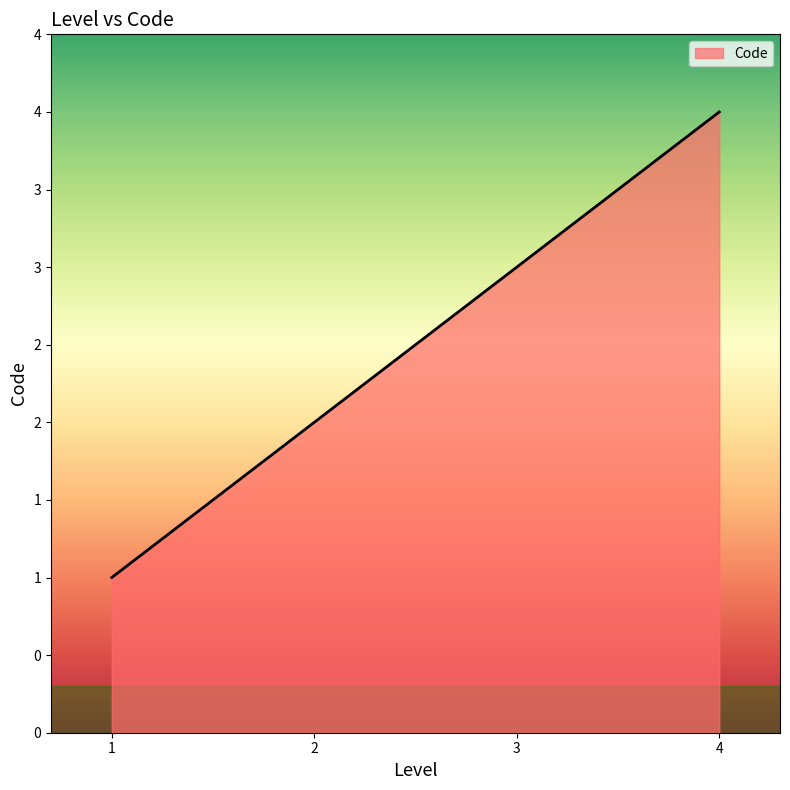

Does the chart have visible grid lines?

No